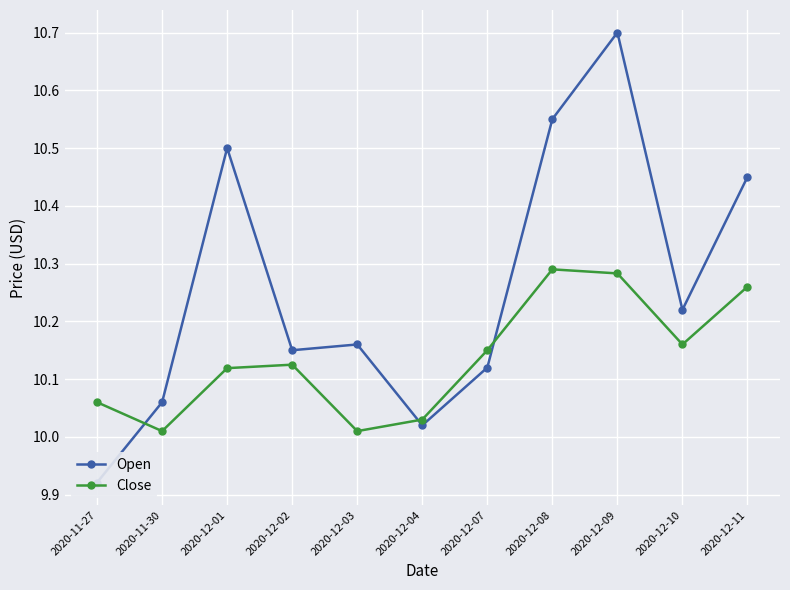

How many categories are shown in the chart?

11